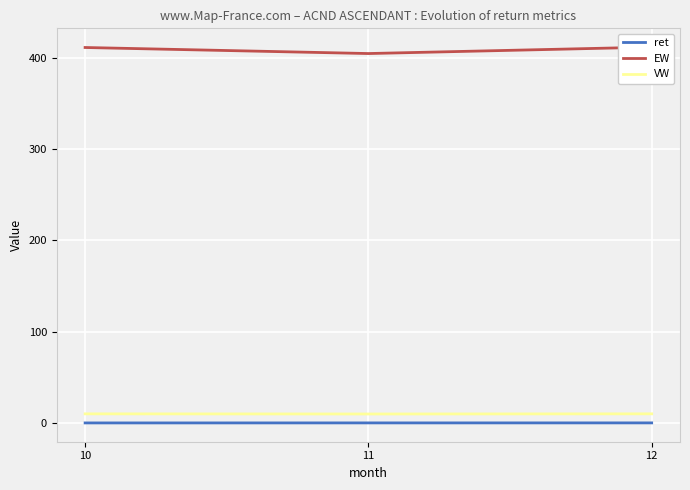

Is the value of ret at 10 greater than the value of VW at 10?

No